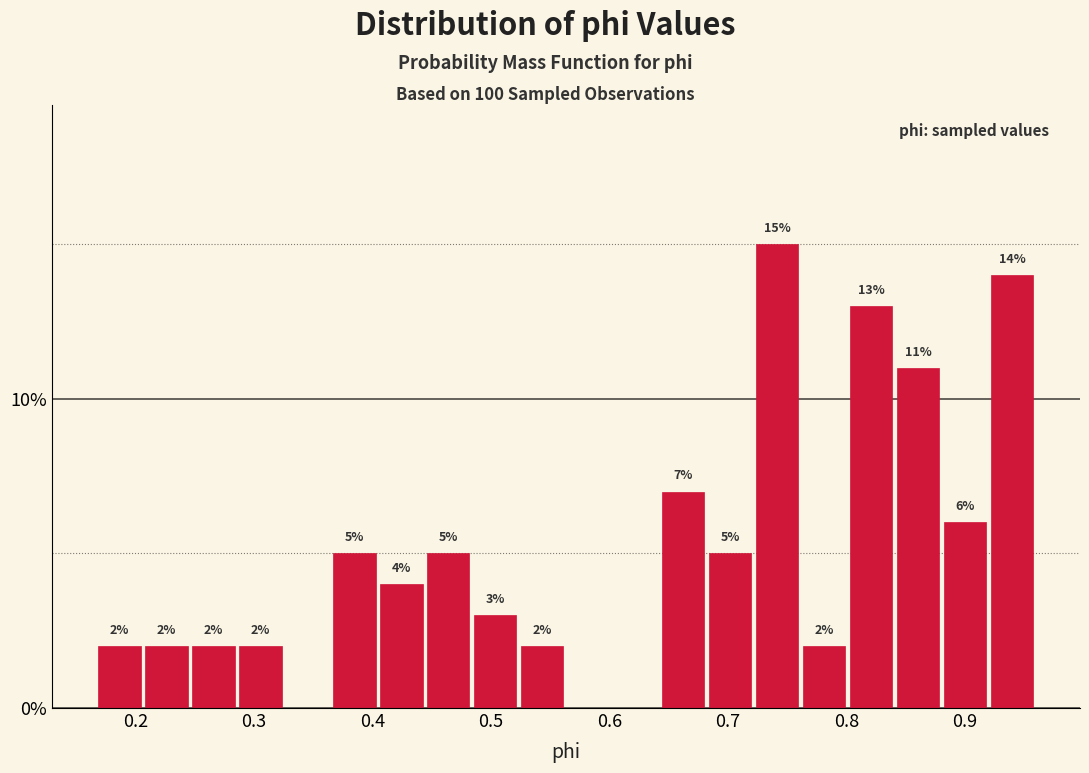

Around what value on the x-axis is the tallest bar? Give the approximate position of its centre, as read against the axis.

0.74